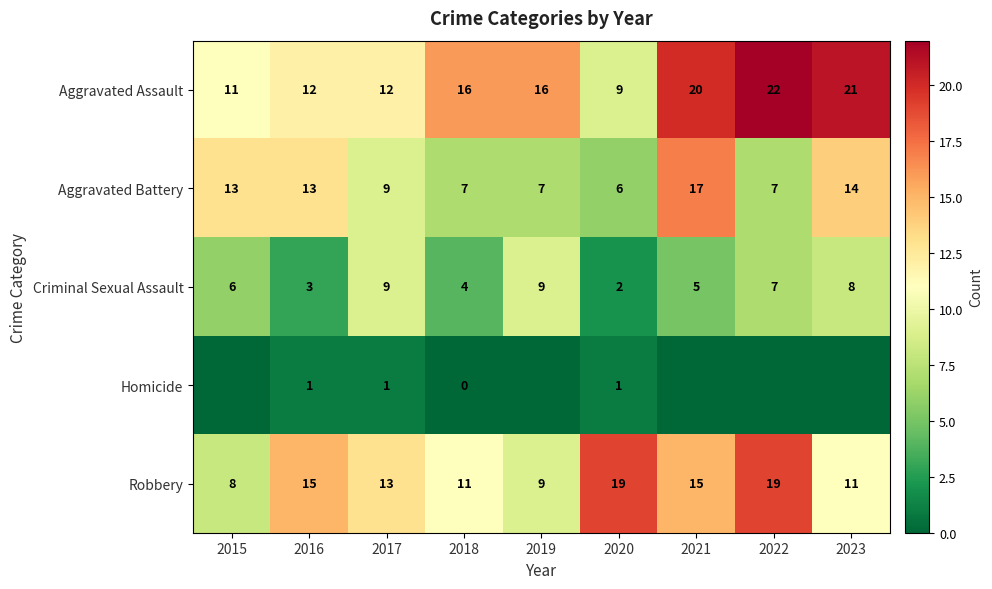

What is the difference between the second highest and minimum values in the Aggravated Battery series?

8